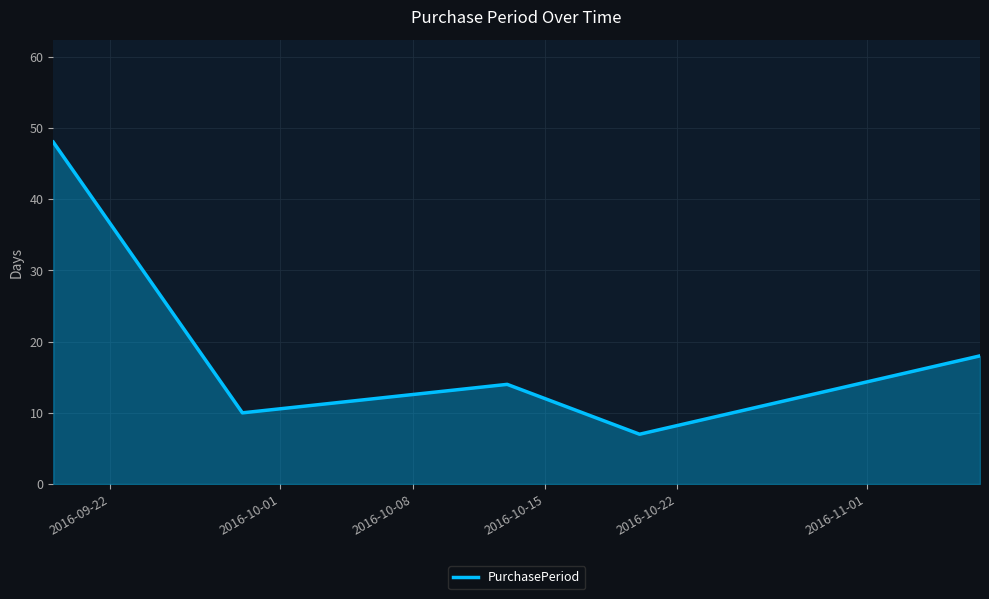

True or false: the data has more than 0 interior local peaks.

True